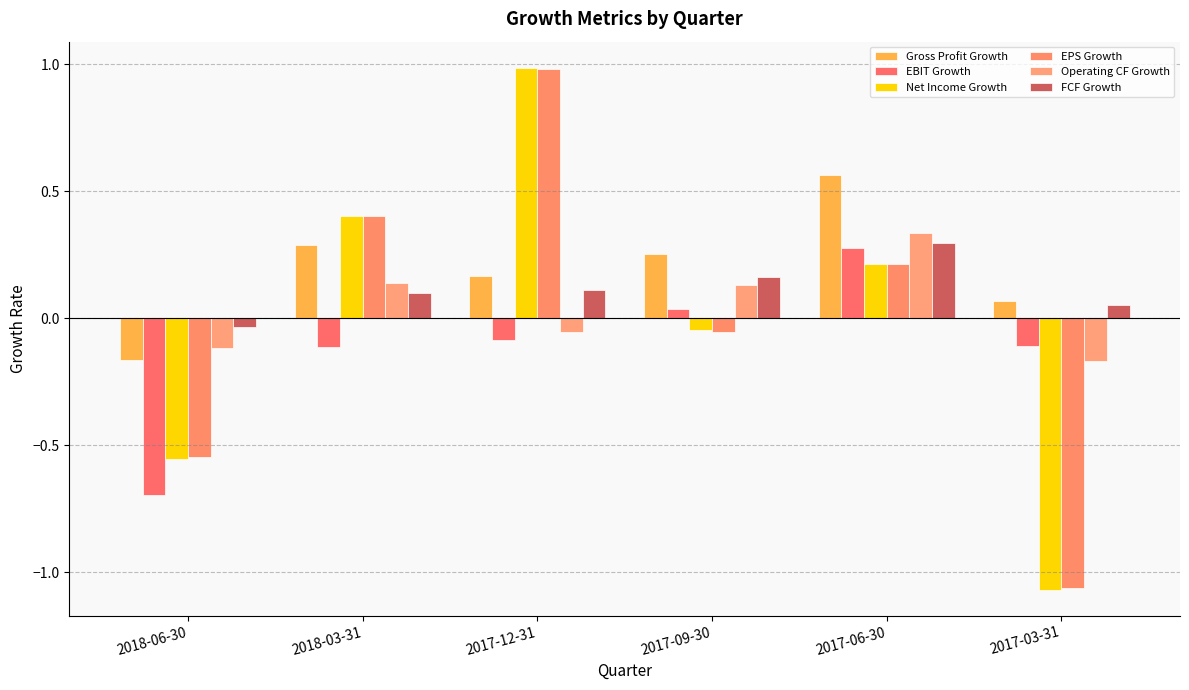

What is the difference between the highest and lowest values at 2017-09-30?

0.3